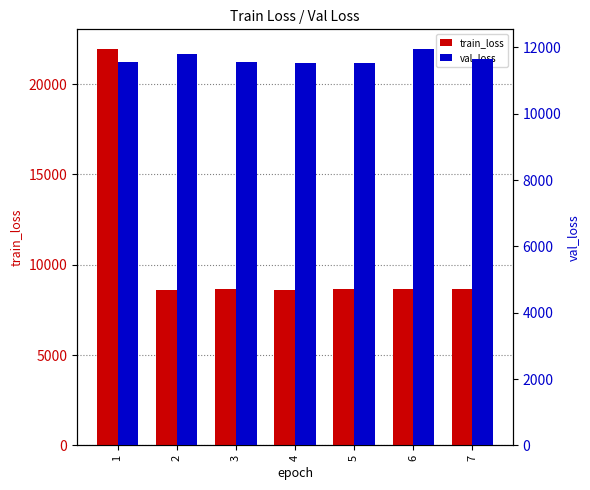

What is the smallest value displayed?

8624.8